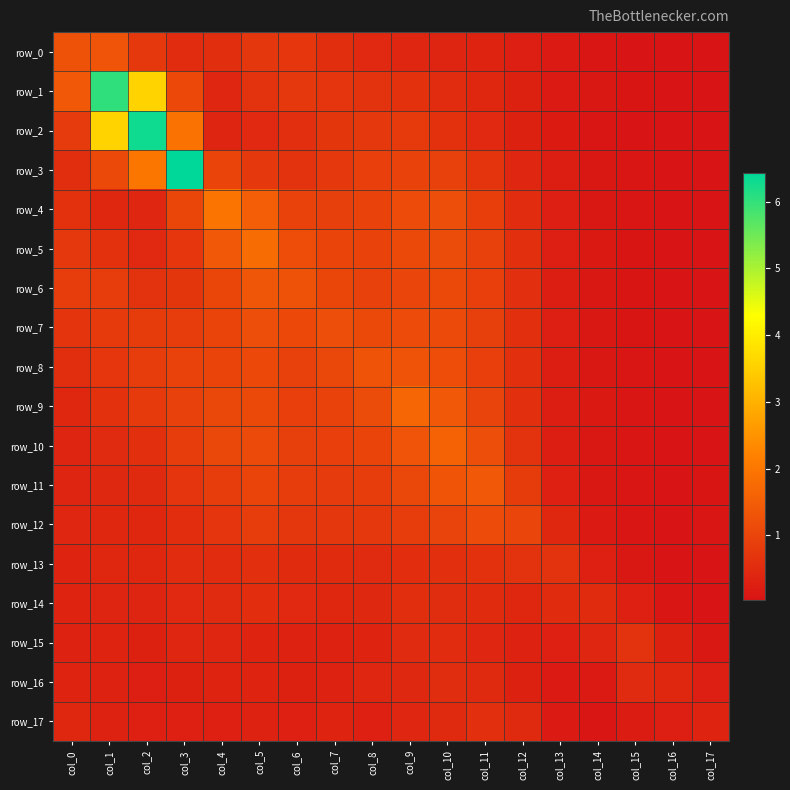

Reading left to right, extract all data points from this chart.

row_0: col_0=1.3	col_1=1.3	col_2=0.8	col_3=0.5	col_4=0.6	col_5=0.7	col_6=0.7	col_7=0.5	col_8=0.5	col_9=0.4	col_10=0.4	col_11=0.3	col_12=0.3	col_13=0.1	col_14=0.1	col_15=0.1	col_16=0.0	col_17=0.0
row_1: col_0=1.4	col_1=6.0	col_2=3.6	col_3=1.1	col_4=0.4	col_5=0.6	col_6=0.8	col_7=0.7	col_8=0.7	col_9=0.6	col_10=0.5	col_11=0.4	col_12=0.3	col_13=0.2	col_14=0.1	col_15=0.1	col_16=0.0	col_17=0.0
row_2: col_0=0.8	col_1=3.6	col_2=6.3	col_3=1.9	col_4=0.4	col_5=0.5	col_6=0.6	col_7=0.7	col_8=0.8	col_9=0.8	col_10=0.6	col_11=0.5	col_12=0.3	col_13=0.2	col_14=0.1	col_15=0.1	col_16=0.0	col_17=0.0
row_3: col_0=0.6	col_1=1.1	col_2=2.0	col_3=6.4	col_4=1.0	col_5=0.8	col_6=0.6	col_7=0.8	col_8=0.9	col_9=1.0	col_10=0.9	col_11=0.7	col_12=0.4	col_13=0.2	col_14=0.1	col_15=0.1	col_16=0.0	col_17=0.0
row_4: col_0=0.6	col_1=0.4	col_2=0.4	col_3=1.0	col_4=1.9	col_5=1.5	col_6=1.0	col_7=0.9	col_8=1.0	col_9=1.1	col_10=1.2	col_11=0.9	col_12=0.5	col_13=0.2	col_14=0.1	col_15=0.1	col_16=0.0	col_17=0.0
row_5: col_0=0.8	col_1=0.6	col_2=0.4	col_3=0.7	col_4=1.4	col_5=1.8	col_6=1.2	col_7=1.0	col_8=0.9	col_9=1.1	col_10=1.2	col_11=0.9	col_12=0.6	col_13=0.2	col_14=0.1	col_15=0.1	col_16=0.0	col_17=0.0
row_6: col_0=0.9	col_1=0.8	col_2=0.6	col_3=0.7	col_4=1.0	col_5=1.3	col_6=1.3	col_7=1.0	col_8=0.9	col_9=1.0	col_10=1.1	col_11=0.9	col_12=0.6	col_13=0.2	col_14=0.1	col_15=0.1	col_16=0.0	col_17=0.0
row_7: col_0=0.7	col_1=0.8	col_2=0.8	col_3=0.9	col_4=1.0	col_5=1.2	col_6=1.1	col_7=1.2	col_8=1.1	col_9=1.1	col_10=1.1	col_11=0.9	col_12=0.6	col_13=0.2	col_14=0.1	col_15=0.1	col_16=0.0	col_17=0.0
row_8: col_0=0.5	col_1=0.7	col_2=0.8	col_3=0.9	col_4=1.0	col_5=1.1	col_6=0.9	col_7=1.0	col_8=1.3	col_9=1.3	col_10=1.2	col_11=0.9	col_12=0.6	col_13=0.2	col_14=0.1	col_15=0.1	col_16=0.0	col_17=0.0
row_9: col_0=0.4	col_1=0.6	col_2=0.8	col_3=0.9	col_4=1.0	col_5=1.1	col_6=0.9	col_7=1.0	col_8=1.2	col_9=1.7	col_10=1.4	col_11=1.0	col_12=0.6	col_13=0.2	col_14=0.1	col_15=0.1	col_16=0.0	col_17=0.0
row_10: col_0=0.4	col_1=0.5	col_2=0.6	col_3=0.8	col_4=1.1	col_5=1.1	col_6=0.9	col_7=0.9	col_8=1.0	col_9=1.3	col_10=1.6	col_11=1.2	col_12=0.6	col_13=0.2	col_14=0.1	col_15=0.1	col_16=0.1	col_17=0.0
row_11: col_0=0.4	col_1=0.4	col_2=0.5	col_3=0.7	col_4=0.9	col_5=1.0	col_6=0.8	col_7=0.8	col_8=0.8	col_9=1.0	col_10=1.3	col_11=1.4	col_12=0.8	col_13=0.3	col_14=0.1	col_15=0.1	col_16=0.1	col_17=0.1
row_12: col_0=0.4	col_1=0.4	col_2=0.4	col_3=0.6	col_4=0.7	col_5=0.9	col_6=0.7	col_7=0.7	col_8=0.8	col_9=0.8	col_10=1.0	col_11=1.1	col_12=1.0	col_13=0.4	col_14=0.1	col_15=0.1	col_16=0.0	col_17=0.1
row_13: col_0=0.4	col_1=0.4	col_2=0.4	col_3=0.5	col_4=0.5	col_5=0.6	col_6=0.5	col_7=0.5	col_8=0.5	col_9=0.6	col_10=0.6	col_11=0.6	col_12=0.7	col_13=0.6	col_14=0.3	col_15=0.1	col_16=0.0	col_17=0.0
row_14: col_0=0.3	col_1=0.4	col_2=0.4	col_3=0.4	col_4=0.5	col_5=0.6	col_6=0.4	col_7=0.4	col_8=0.4	col_9=0.5	col_10=0.5	col_11=0.5	col_12=0.4	col_13=0.5	col_14=0.5	col_15=0.3	col_16=0.1	col_17=0.0
row_15: col_0=0.3	col_1=0.3	col_2=0.3	col_3=0.4	col_4=0.4	col_5=0.4	col_6=0.3	col_7=0.3	col_8=0.4	col_9=0.5	col_10=0.5	col_11=0.4	col_12=0.3	col_13=0.3	col_14=0.4	col_15=0.7	col_16=0.3	col_17=0.1
row_16: col_0=0.3	col_1=0.3	col_2=0.3	col_3=0.3	col_4=0.3	col_5=0.4	col_6=0.3	col_7=0.3	col_8=0.4	col_9=0.4	col_10=0.5	col_11=0.5	col_12=0.3	col_13=0.2	col_14=0.2	col_15=0.5	col_16=0.4	col_17=0.2
row_17: col_0=0.4	col_1=0.3	col_2=0.3	col_3=0.3	col_4=0.3	col_5=0.3	col_6=0.3	col_7=0.3	col_8=0.3	col_9=0.4	col_10=0.5	col_11=0.6	col_12=0.5	col_13=0.2	col_14=0.1	col_15=0.2	col_16=0.3	col_17=0.3